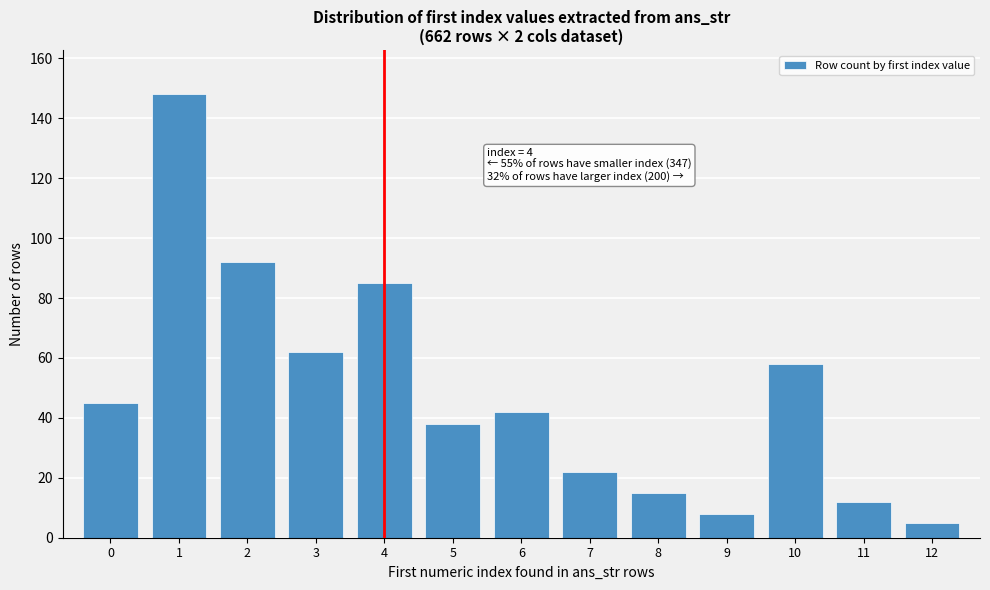

Reading left to right, transcribe all the data shown in this chart.

0=45	1=148	2=92	3=62	4=85	5=38	6=42	7=22	8=15	9=8	10=58	11=12	12=5